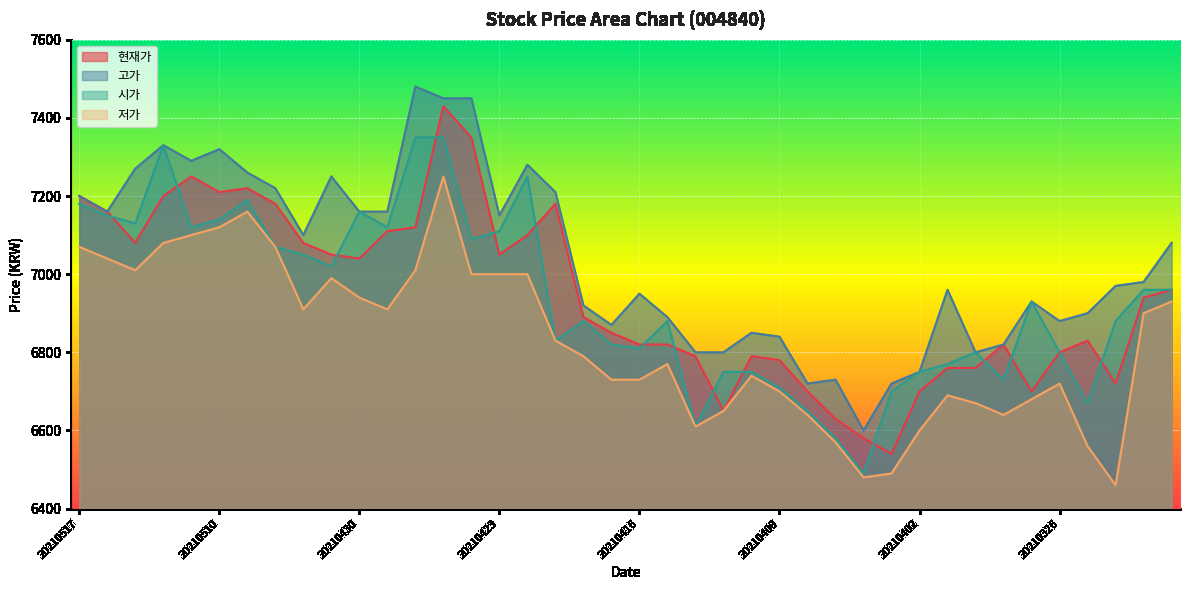

Rank the categories by 고가 value from highest to lowest.

20210428, 20210427, 20210426, 20210512, 20210510, 20210511, 20210422, 20210513, 20210507, 20210503, 20210506, 20210421, 20210517, 20210514, 20210430, 20210429, 20210423, 20210504, 20210322, 20210323, 20210324, 20210401, 20210416, 20210329, 20210420, 20210325, 20210415, 20210326, 20210419, 20210412, 20210409, 20210330, 20210414, 20210413, 20210331, 20210402, 20210407, 20210408, 20210405, 20210406